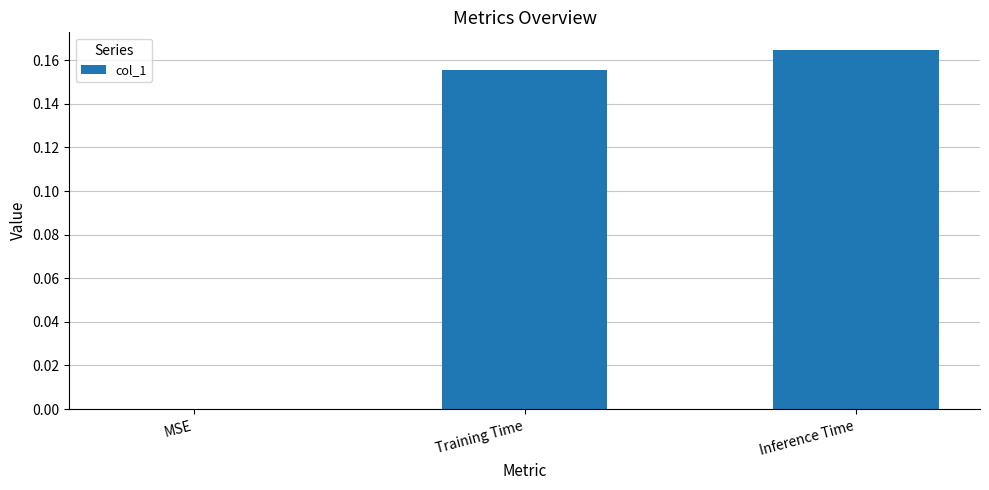

Is it true that the value at MSE is -0.1?

False